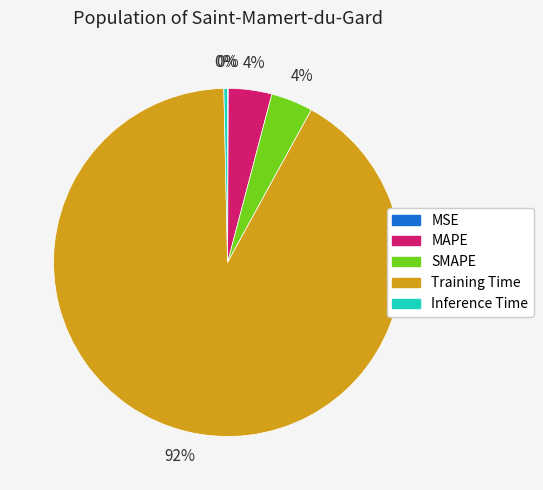

Is there any slice that represents more than half of the pie?

Yes